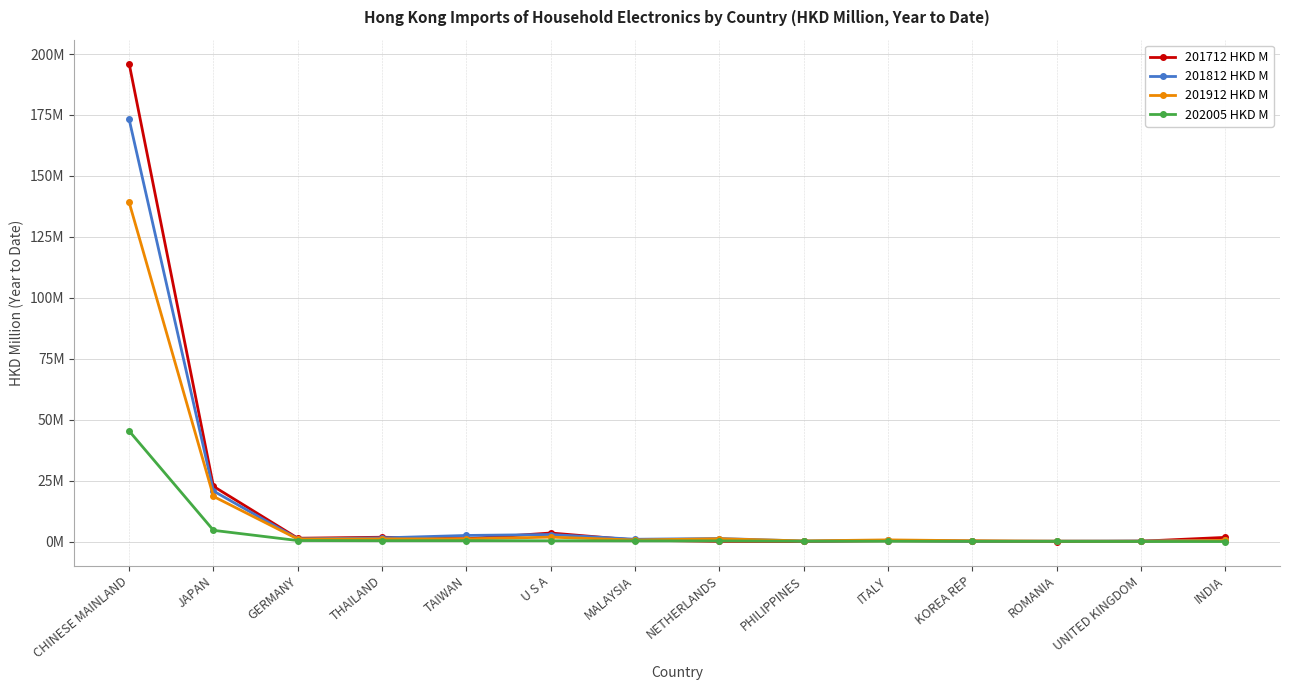

Is it true that 201912 HKD M equals 0.2 at KOREA REP?

False